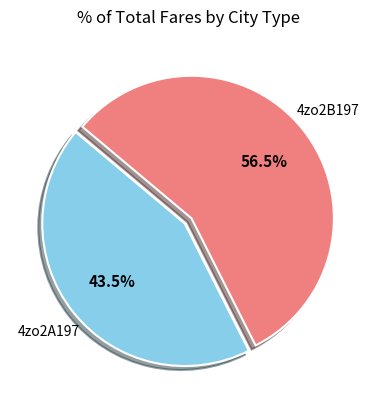

Is there a majority slice in this chart?

Yes